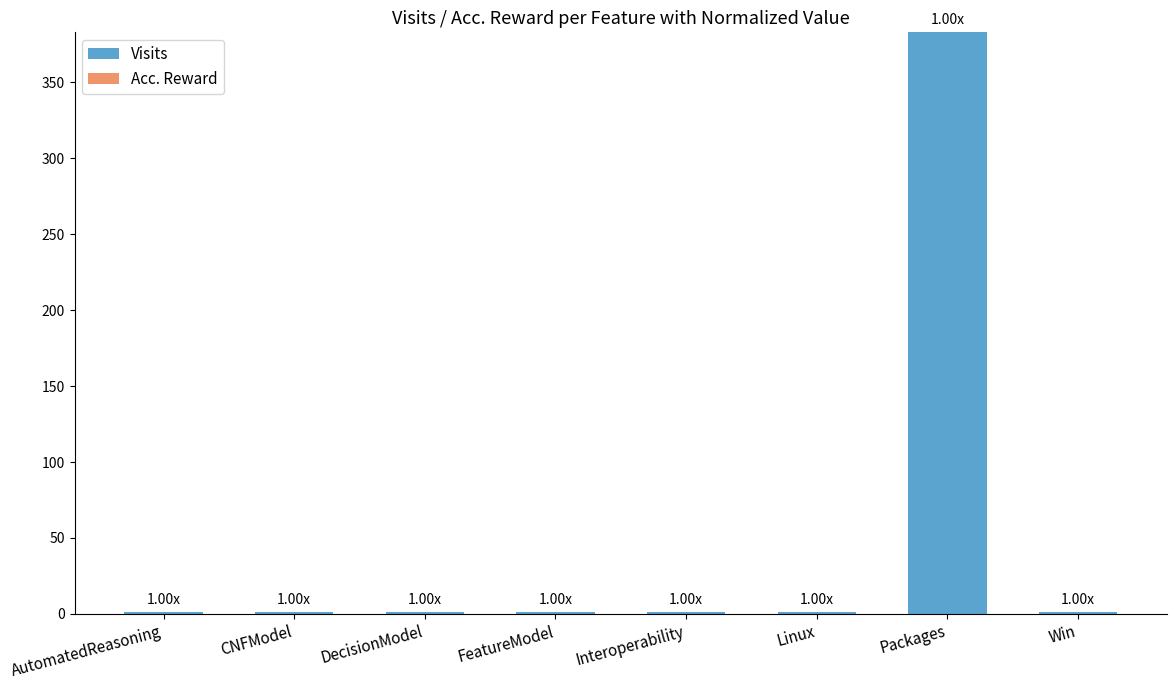

How many data points does each series have?

8